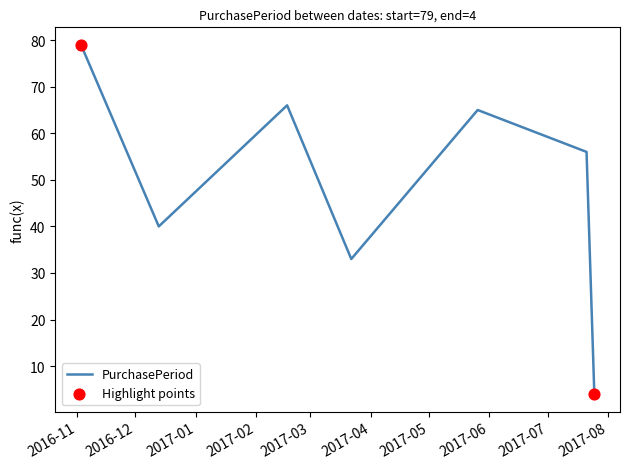

What is the greatest value displayed?

79